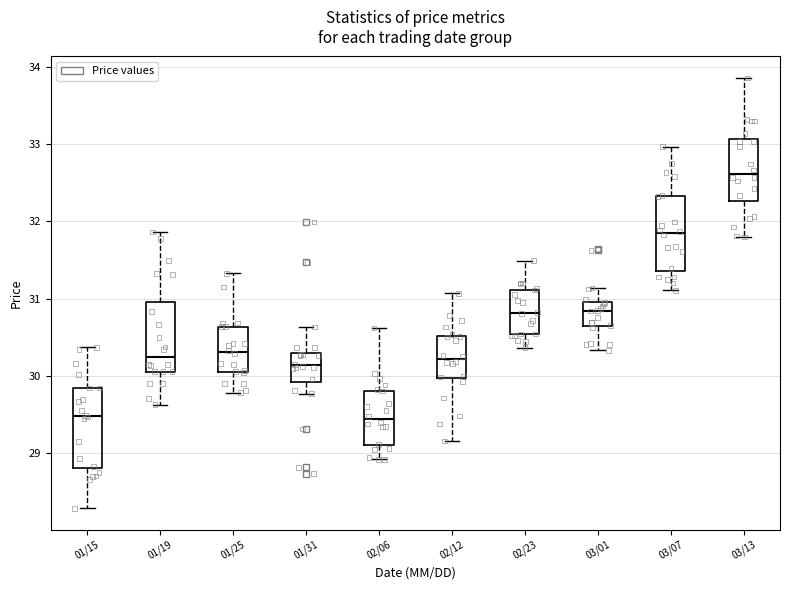

Where does the median line of the box for 01/15 sit on the y-axis? The values are not printed on the chart, so give them approximately, as read against the axis.

29.5